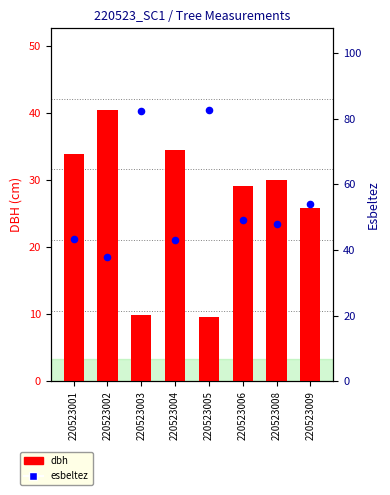

Is the value of esbeltez at 220523001 greater than the value of dbh at 220523005?

Yes